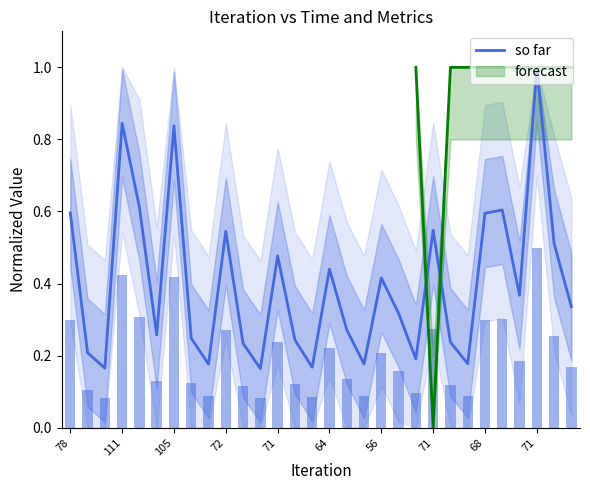

What is the difference between the maximum and minimum values?

0.8